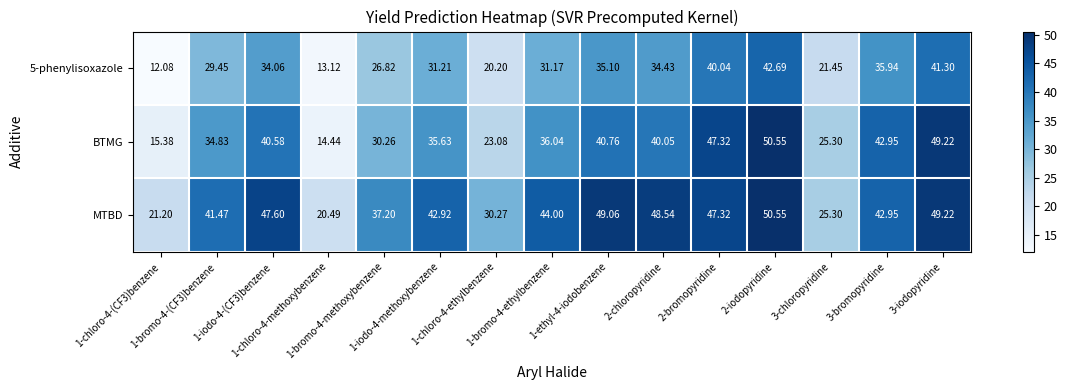

Which series has the widest spread of values?

BTMG